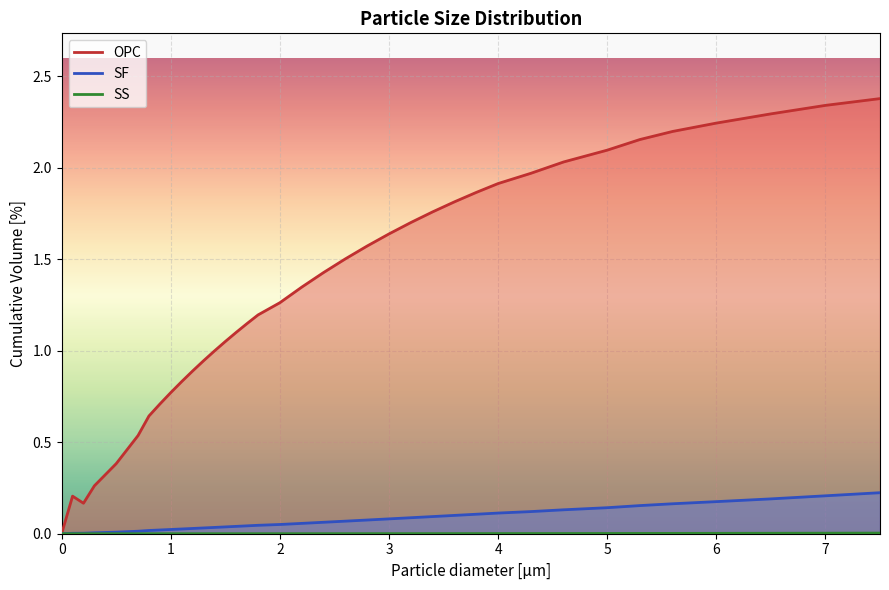

True or false: OPC and SS intersect in this chart.

False